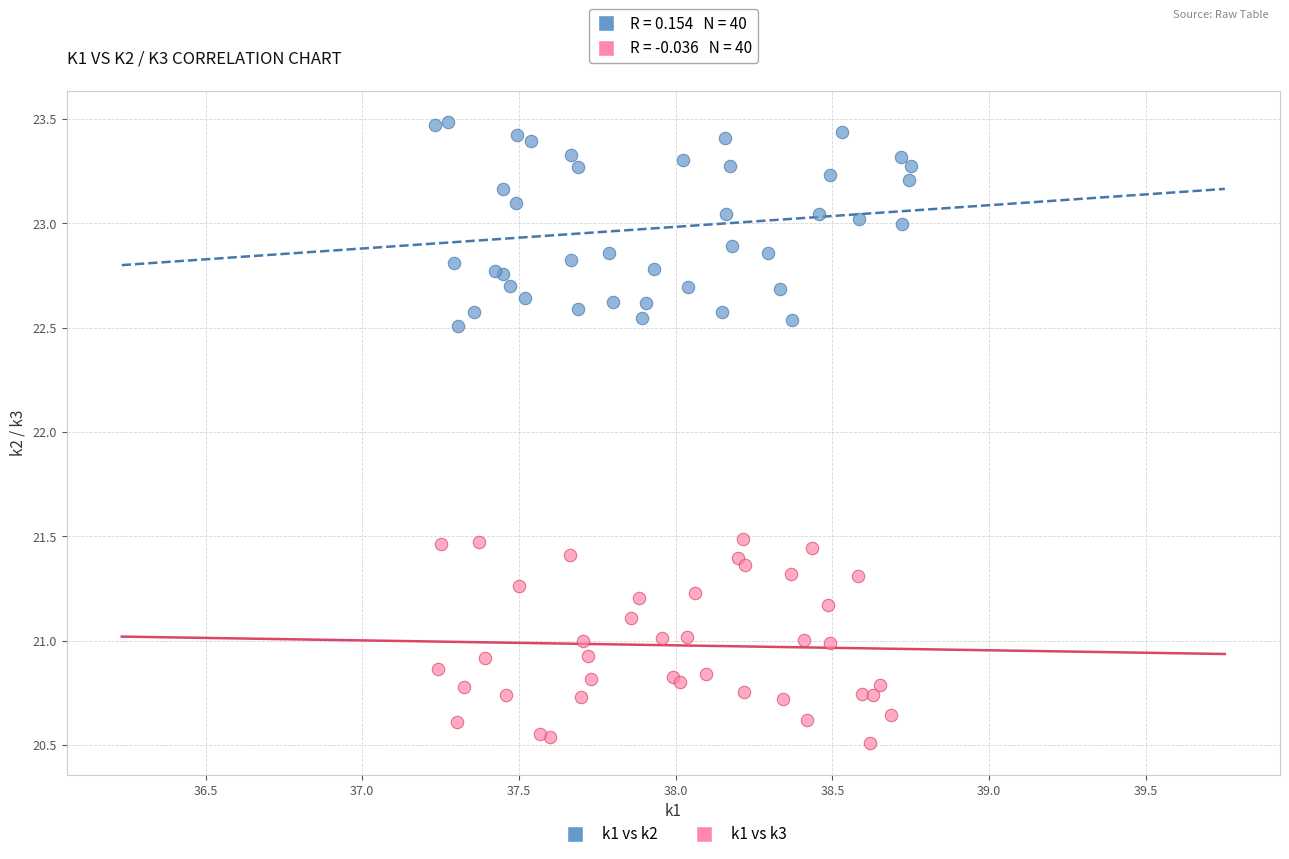

Which series contains the highest Y value?

k1 vs k2